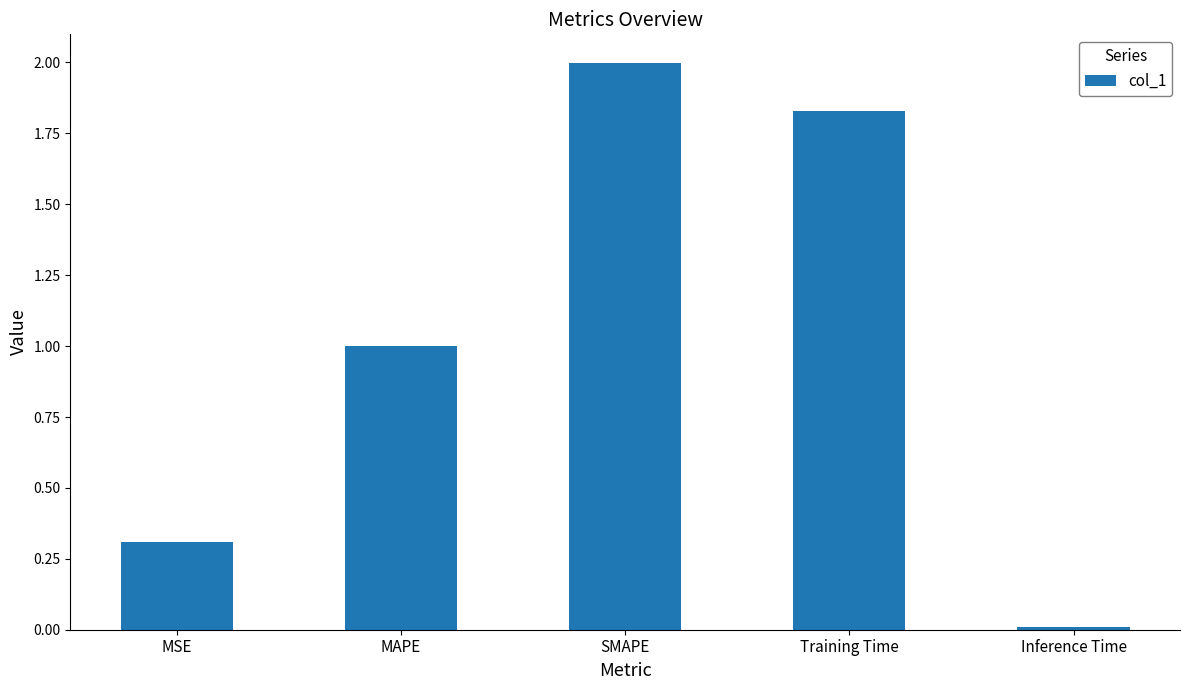

Is it true that the value at MAPE is 1.3?

False